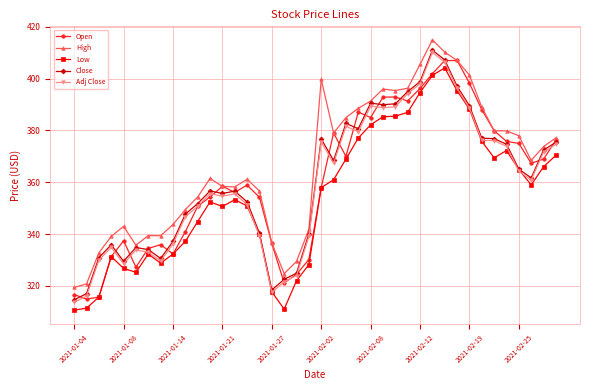

What is the difference between the maximum and minimum values in the Close series?

96.4